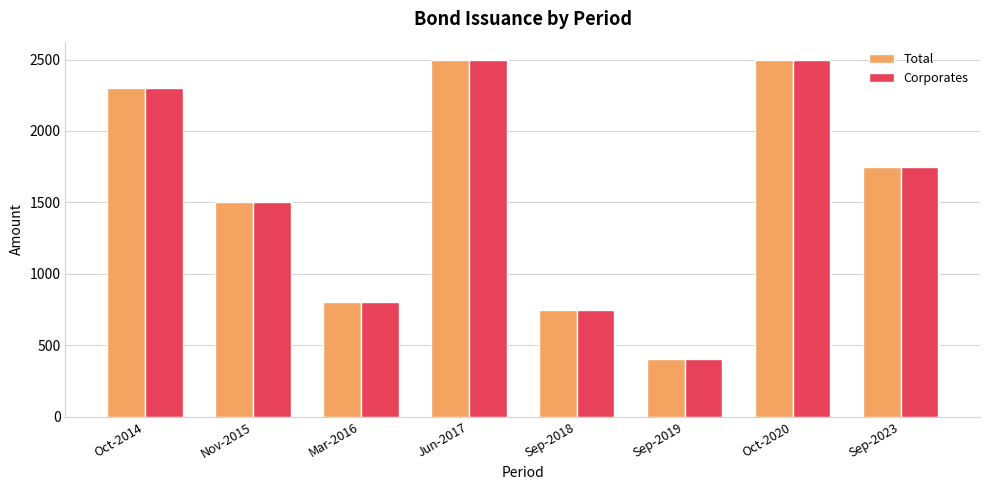

Is the value of Corporates at Oct-2020 greater than the value of Total at Nov-2015?

Yes